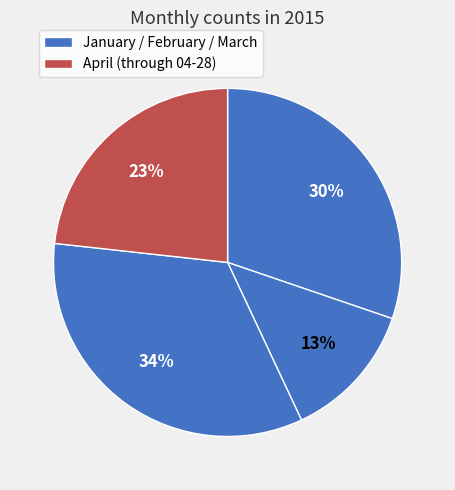

How many slices are in this pie chart?

4